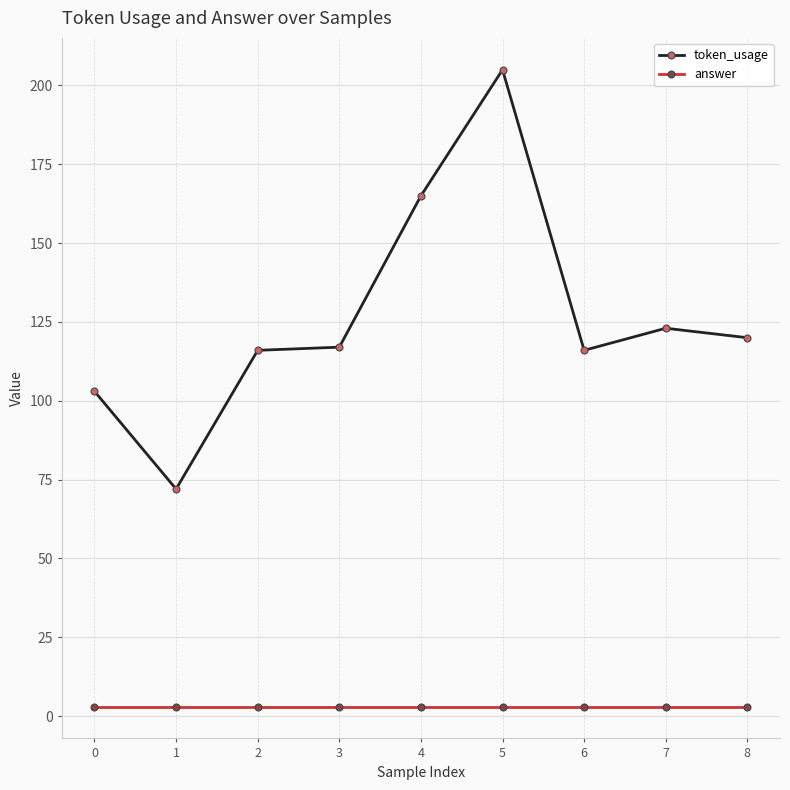

Reading left to right, extract all data points from this chart.

token_usage: 0=103	1=72	2=116	3=117	4=165	5=205	6=116	7=123	8=120
answer: 0=3	1=3	2=3	3=3	4=3	5=3	6=3	7=3	8=3